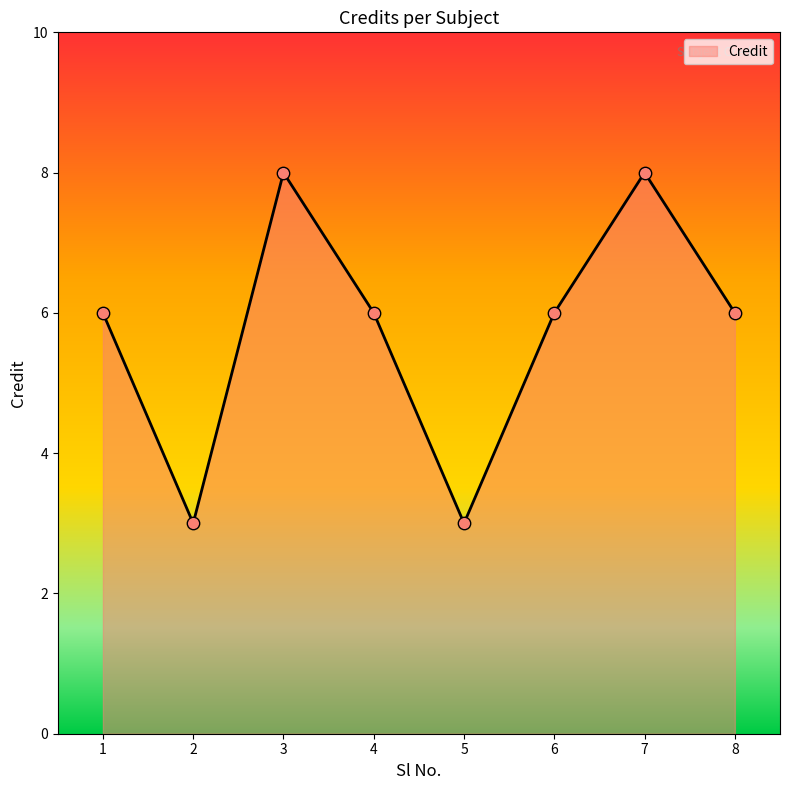

Approximately how many times larger is the value at 3 compared to 7?

1.0